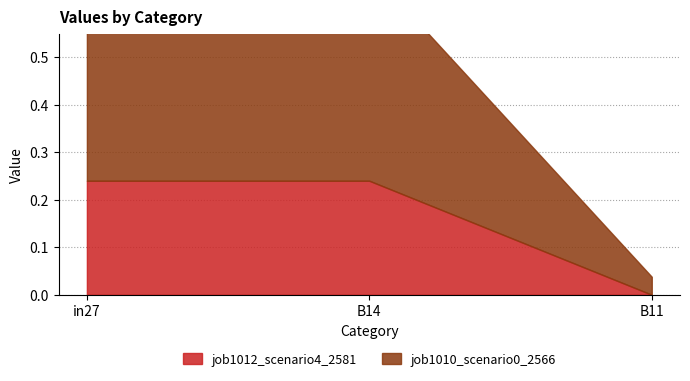

Count the number of data series in this chart.

2